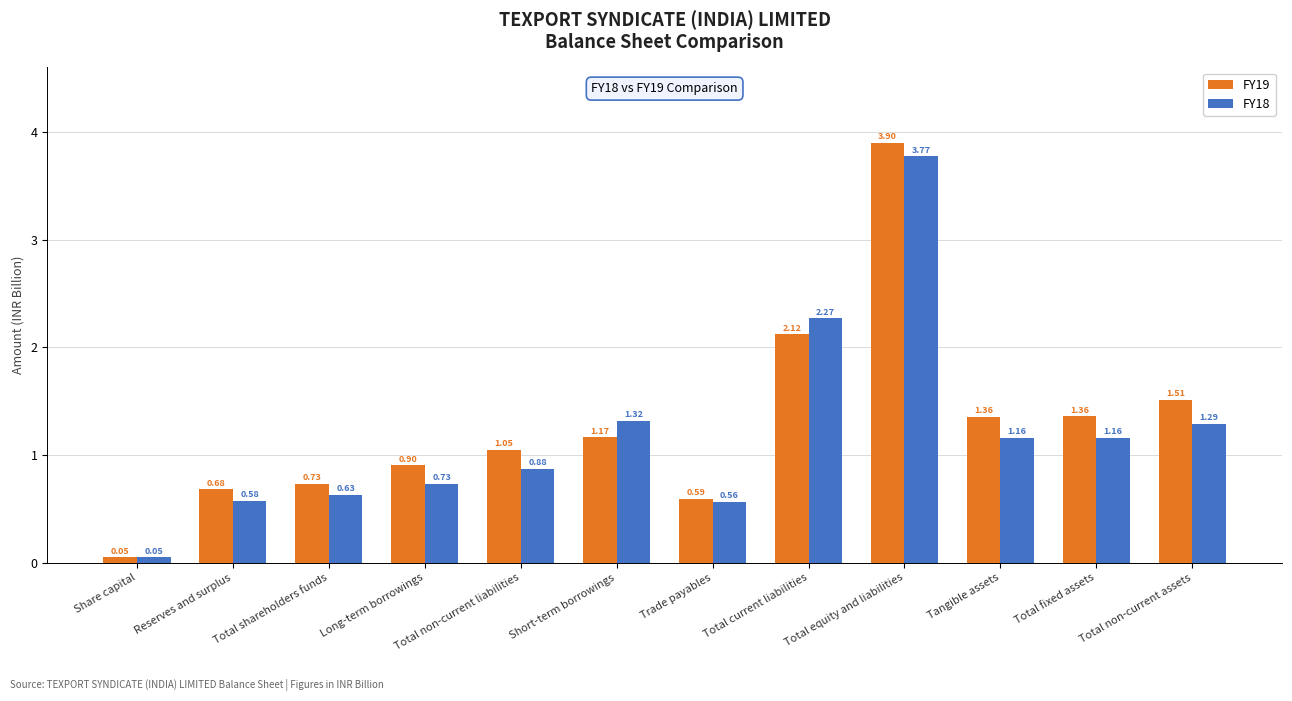

Which category has the lowest value in the FY19 series?

Share capital